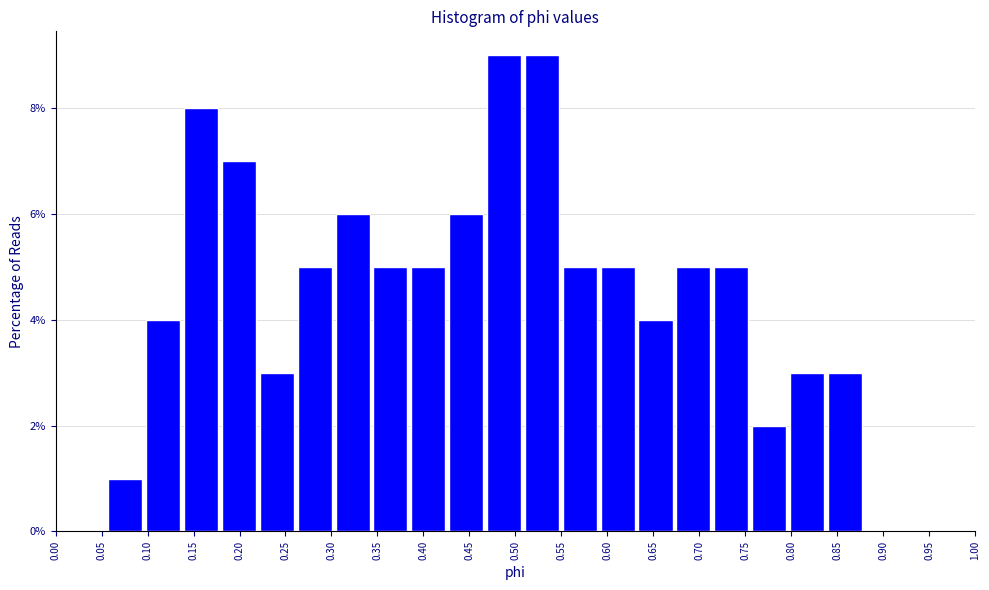

What is the height of the bar covering 0.510 to 0.550 on the x-axis? Neither the bar edges nor the heights are printed on the chart, so give them approximately, as read against the axes.

9